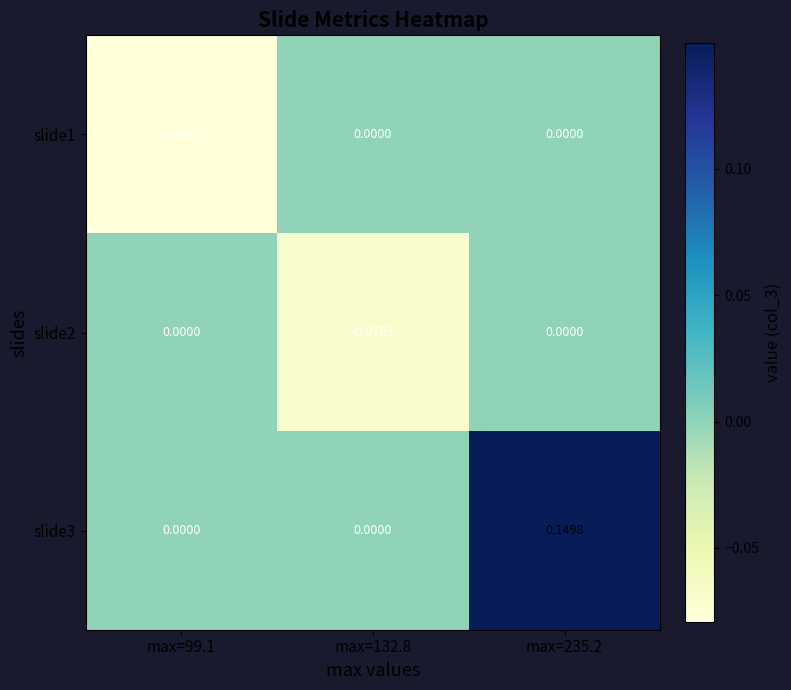

What is the total value across all series at max=132.8?

-0.1